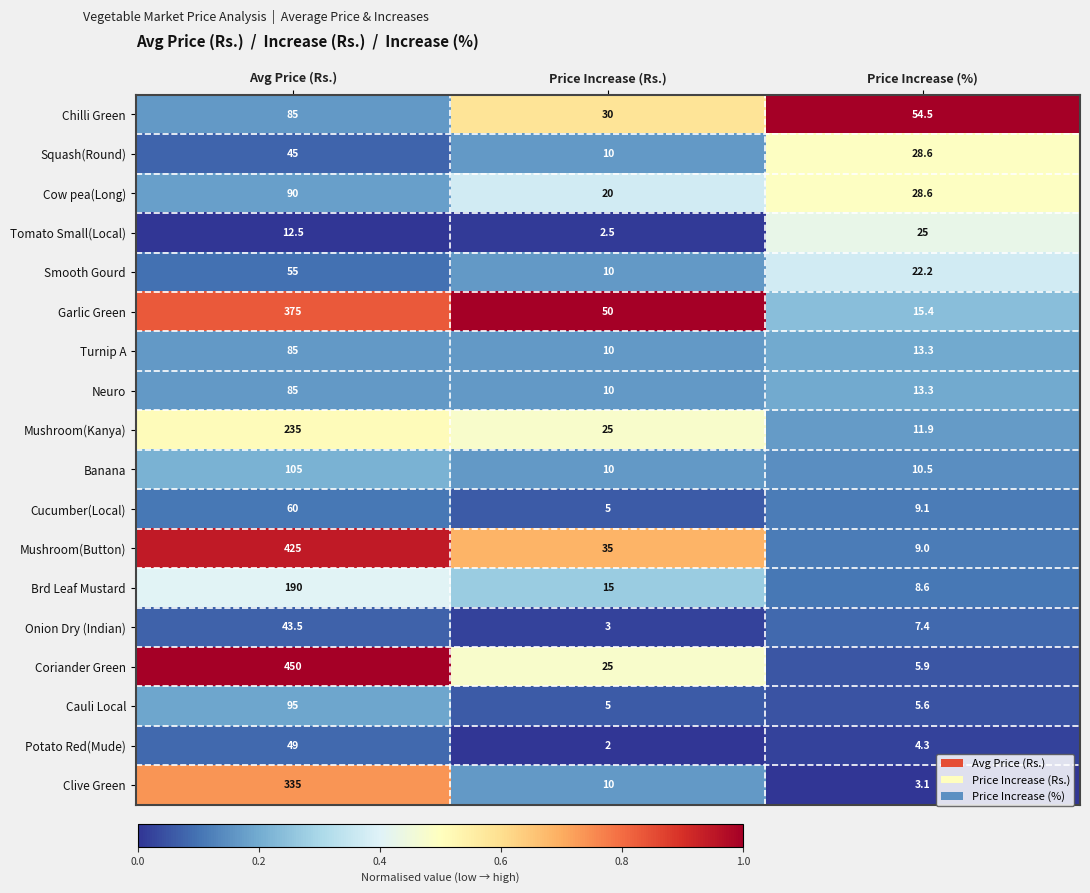

Which series has the widest spread of values?

Coriander Green